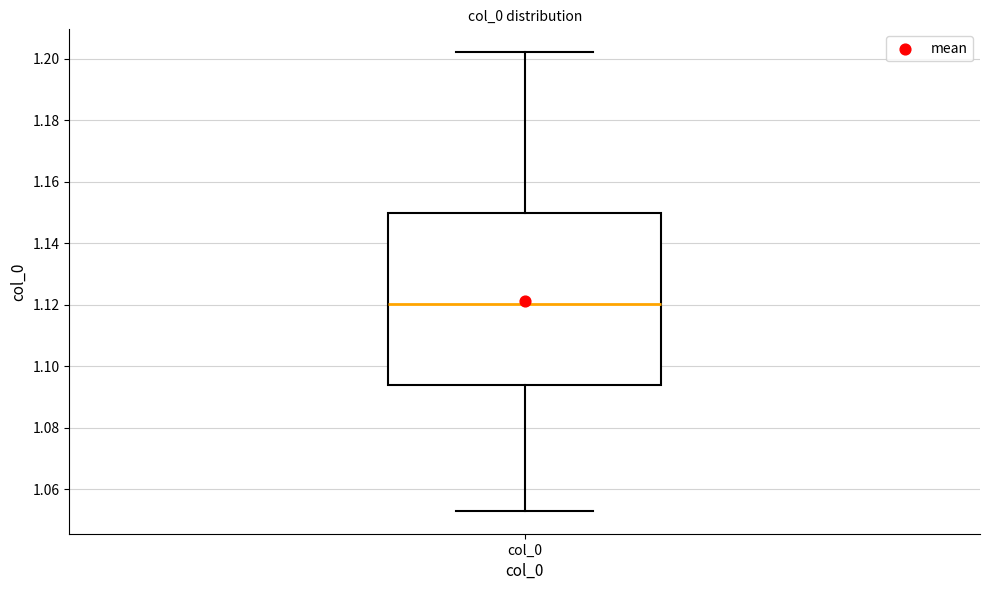

Transcribe this box plot: give where the median line is, the range the box spans, and where the two whiskers end, as read against the y-axis. The values are not printed on the chart, so give them approximately, as read against the axis.

median 1.120, box 1.094 to 1.150, whiskers 1.054 to 1.202